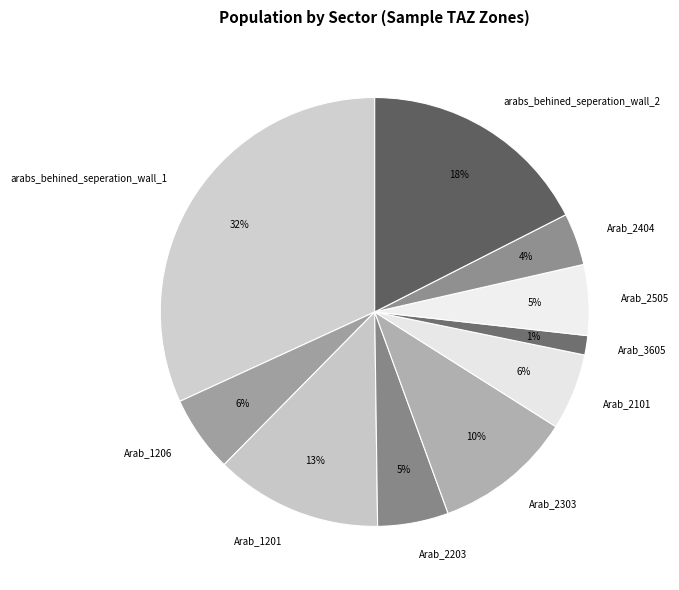

Which category has the biggest portion of the pie?

arabs_behined_seperation_wall_1